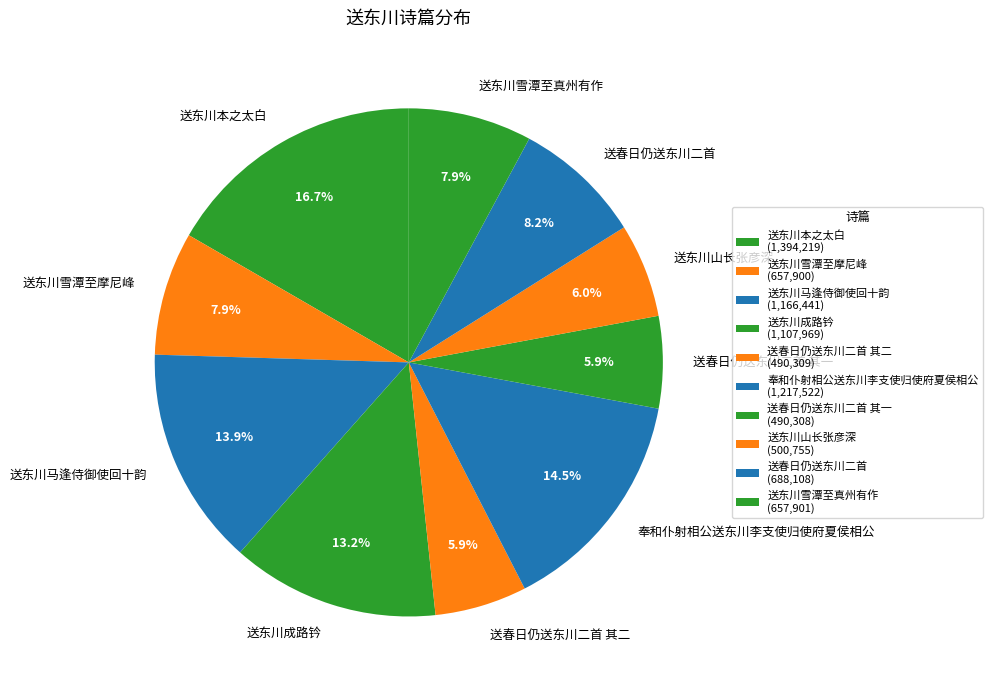

To the nearest percent, what is the difference between the largest and smallest slice percentages?

11%